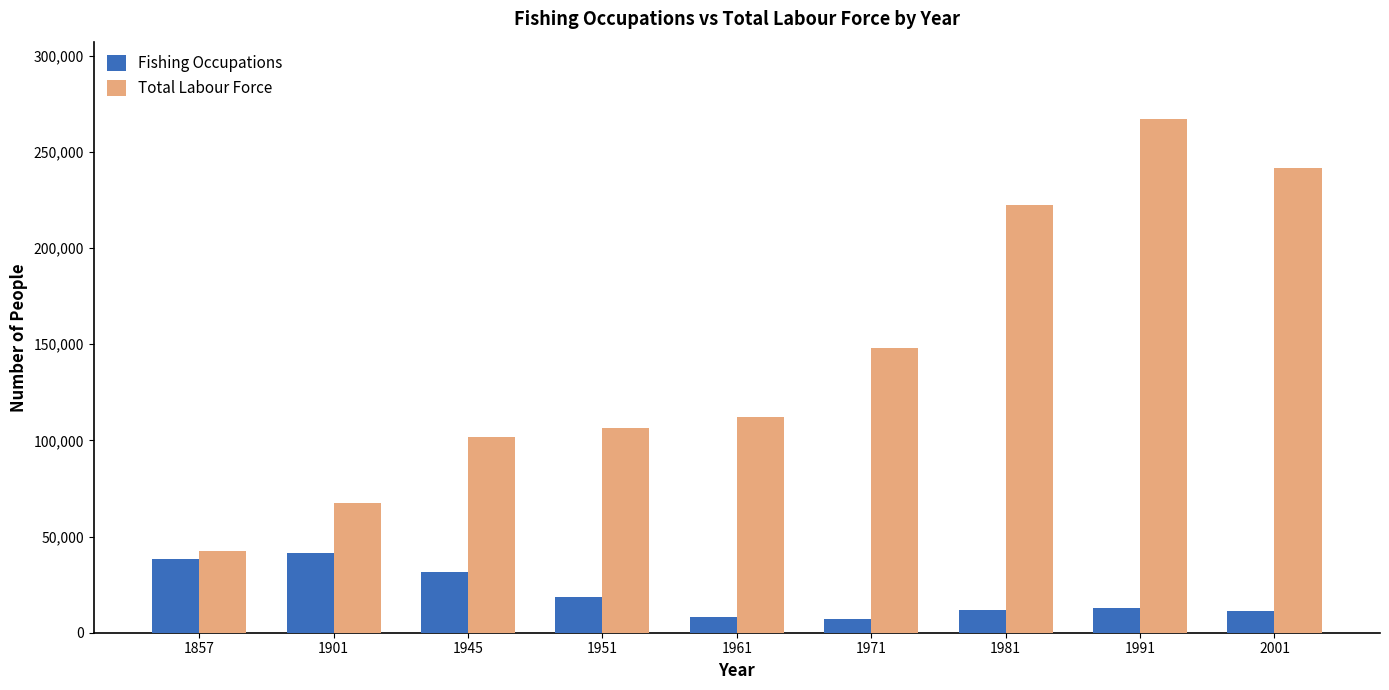

The Total Labour Force series shows 147990 at 1971. True or false?

True